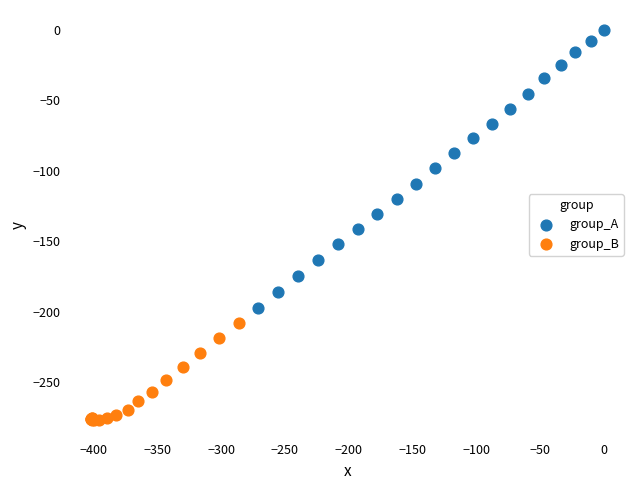

Which series reaches the minimum Y coordinate?

group_B